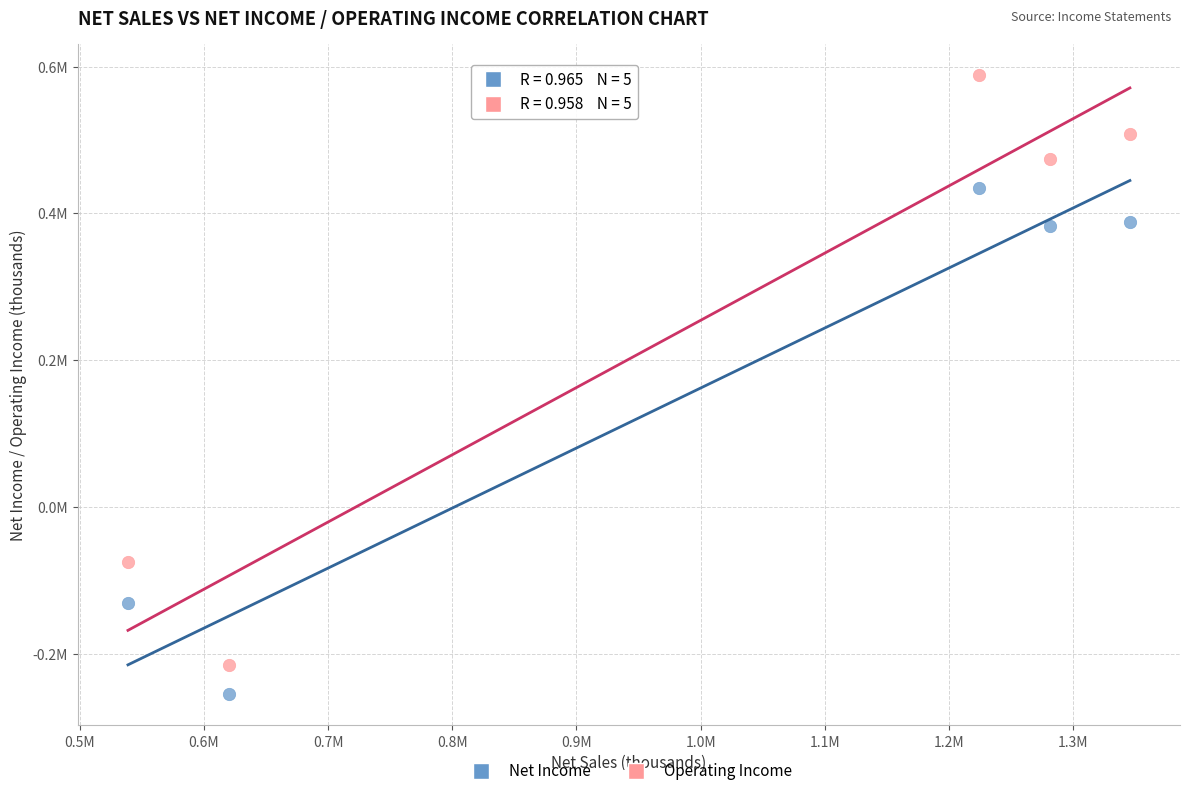

What are all the series names shown in the legend?

Net Income, Operating Income